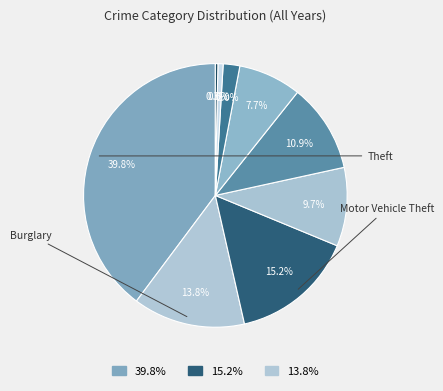

To the nearest percent, what is the average slice percentage?

9%